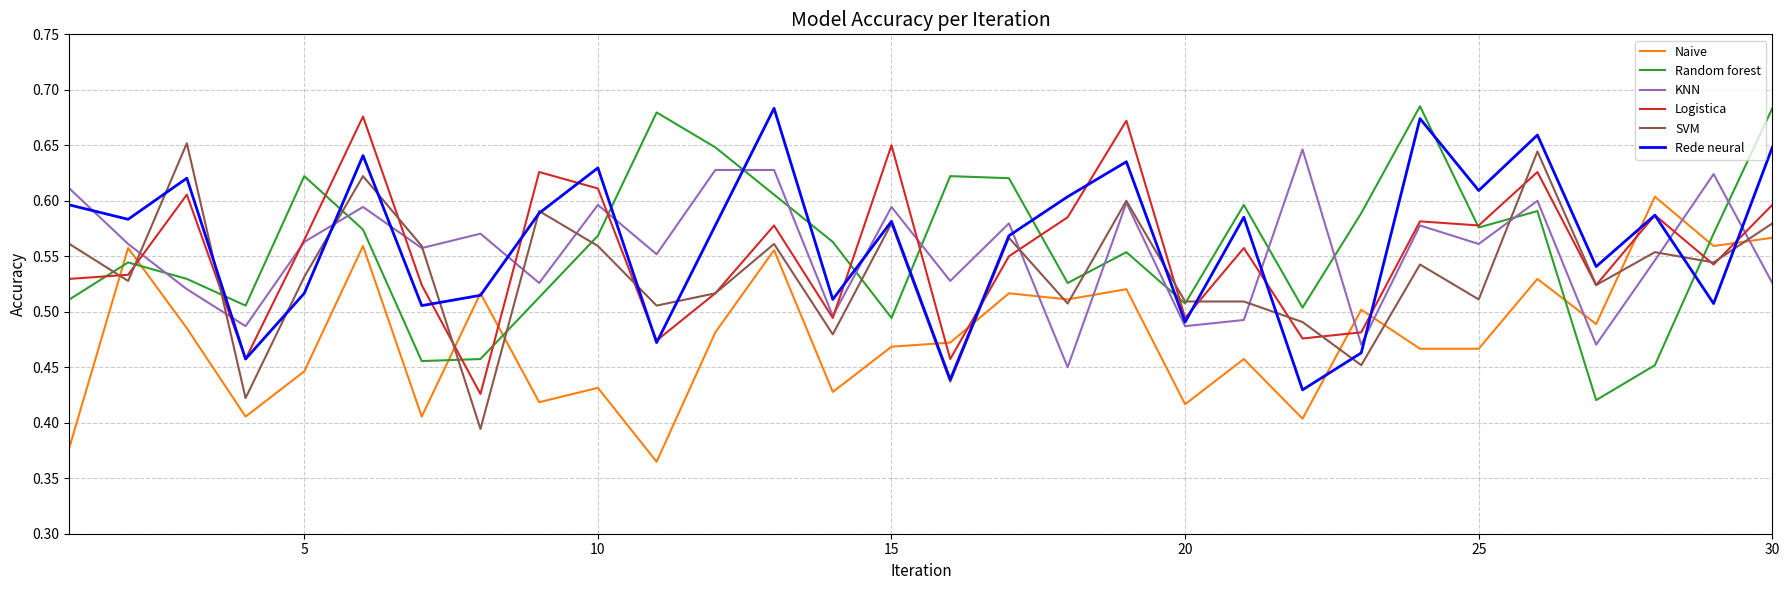

True or false: SVM has more than 1 interior local peaks.

True